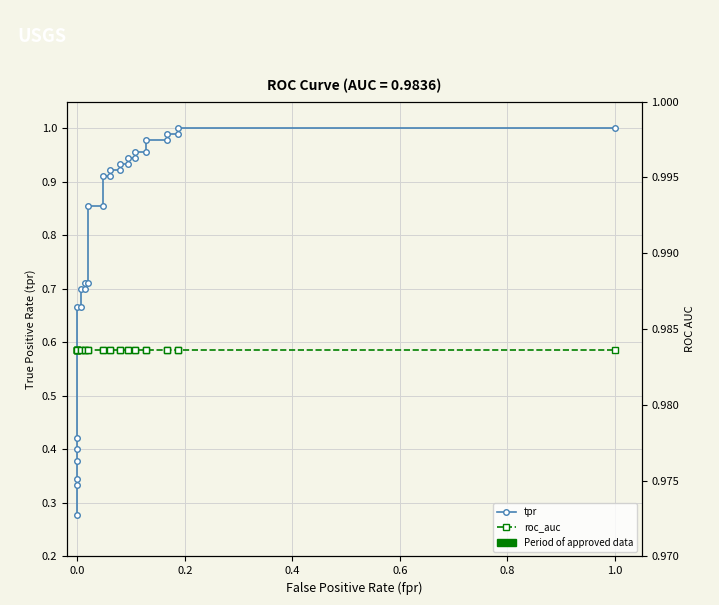

At how many categories does at least one series exceed 0?

30